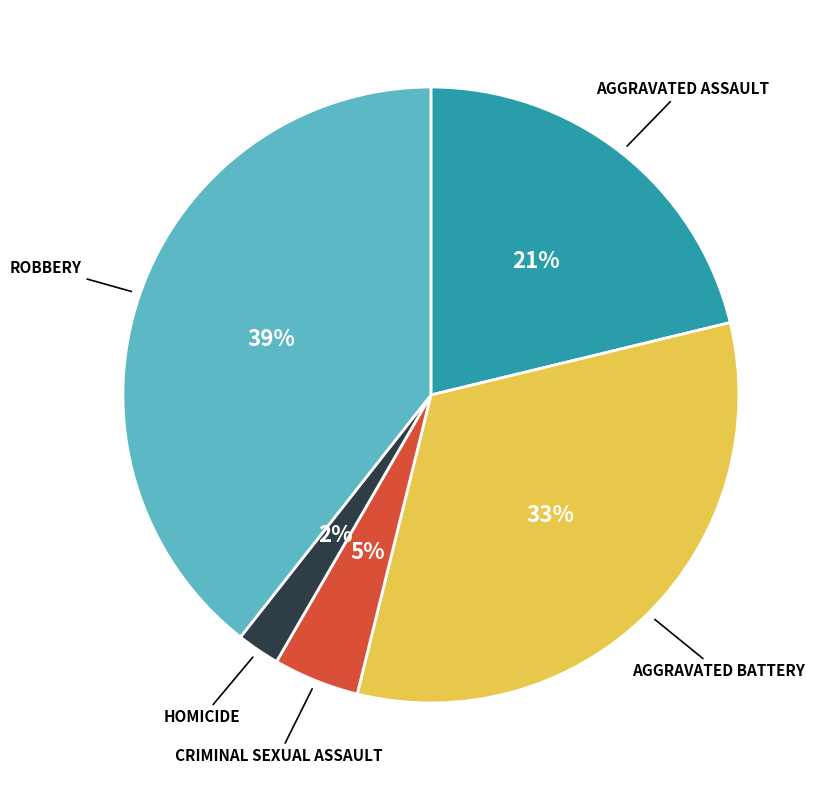

How many segments does this pie chart have?

5